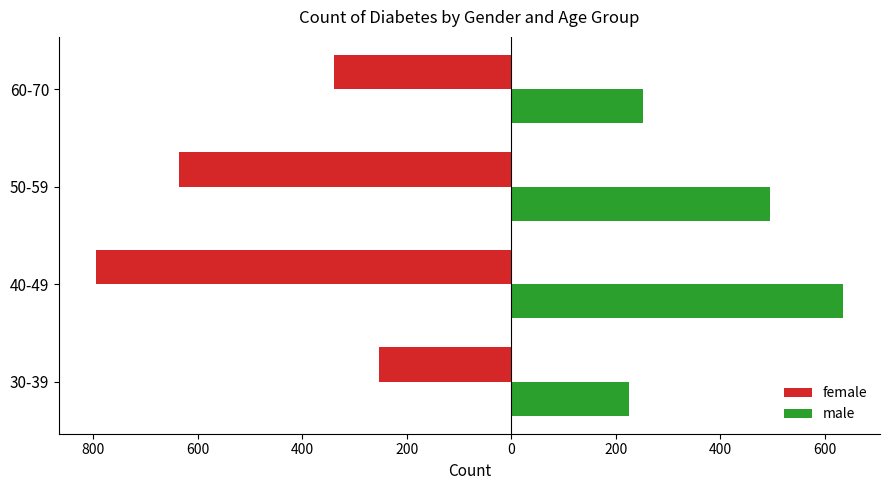

What are all the series names shown in the legend?

female, male